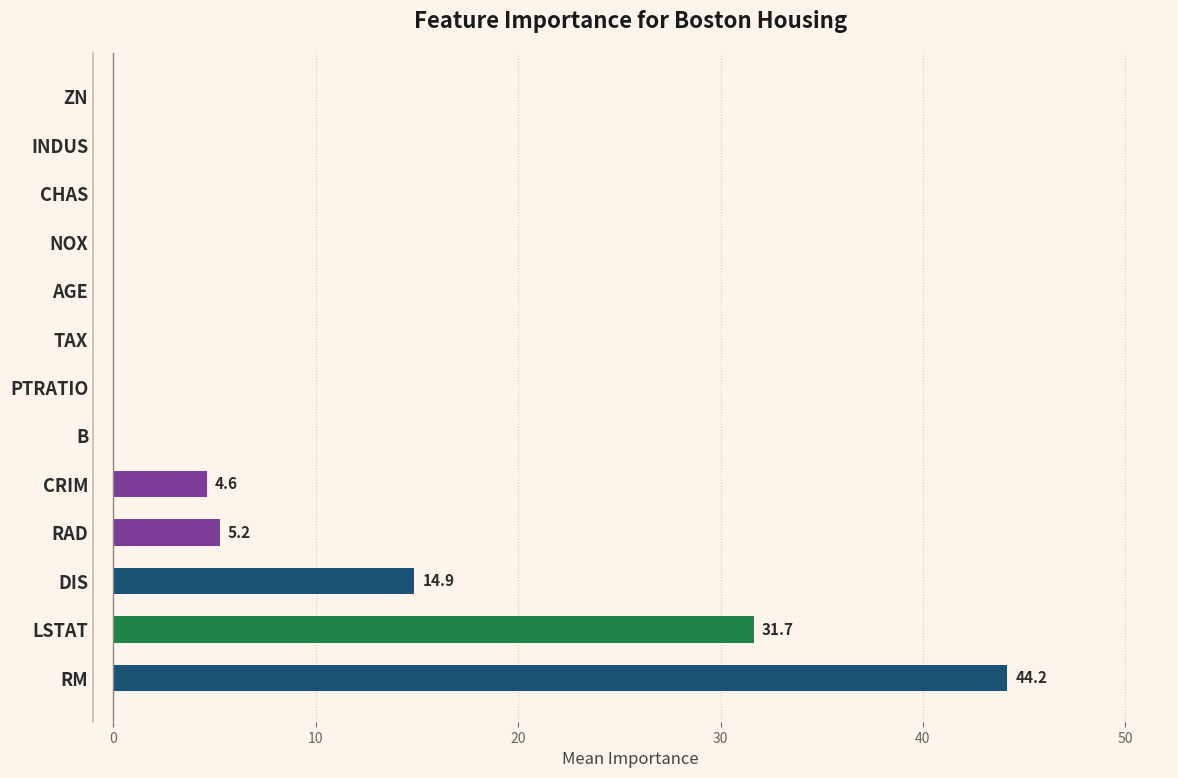

What is the maximum value shown in the chart?

44.2